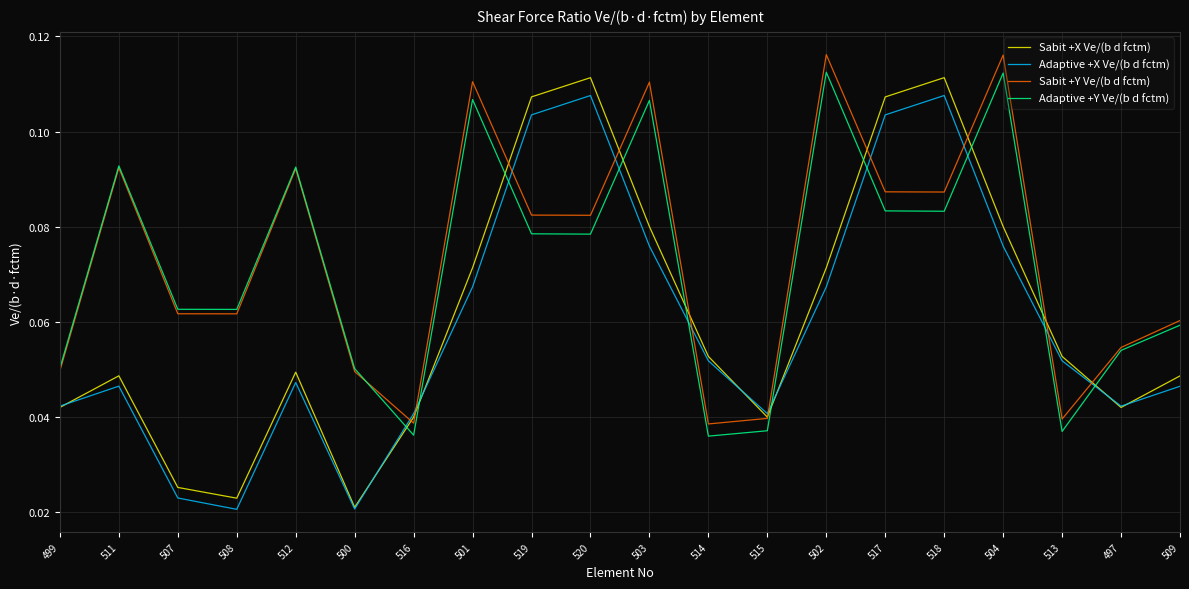

Which series ends up on top after the final intersection of Adaptive +Y Ve/(b d fctm) and Adaptive +X Ve/(b d fctm)?

Adaptive +Y Ve/(b d fctm)